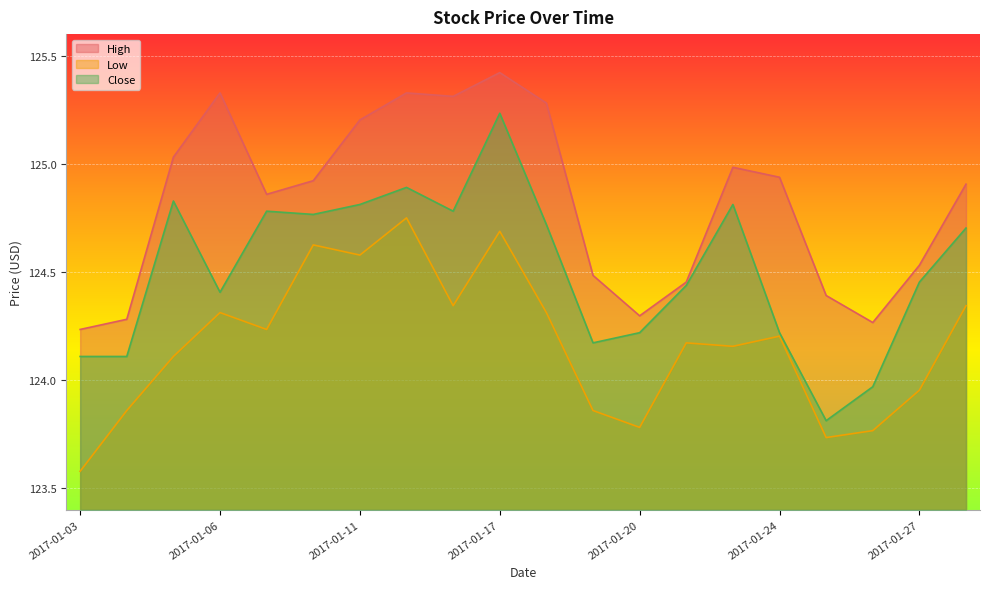

True or false: Close and High intersect in this chart.

False